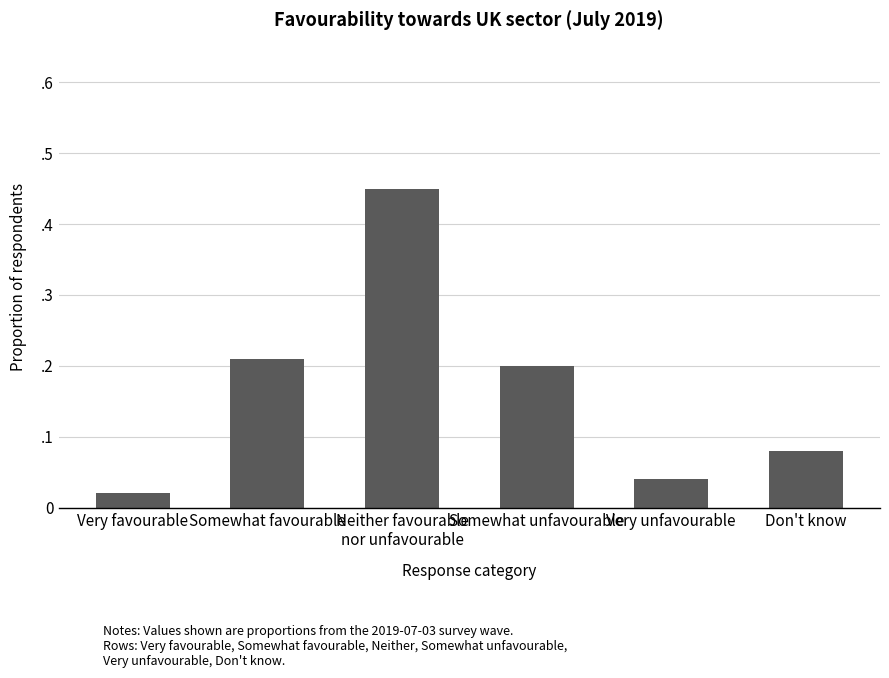

The chart shows a value of 0.7 at Neither favourable
nor unfavourable. True or false?

False